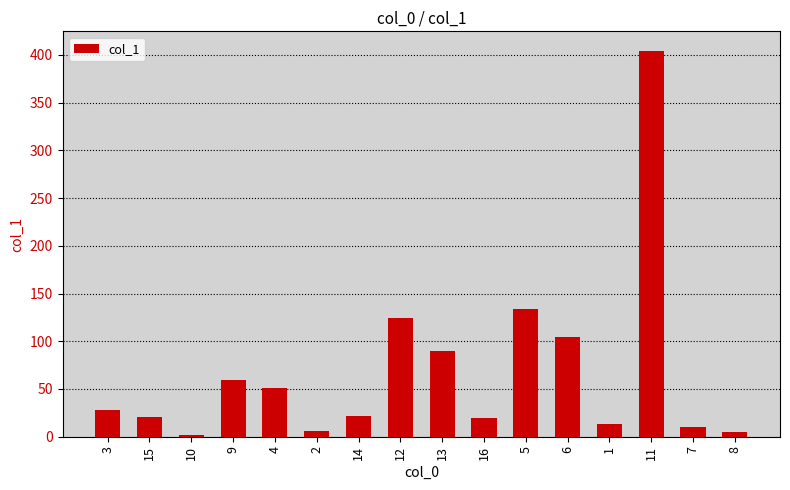

What is the value of the 6th bar from the left?

5.6